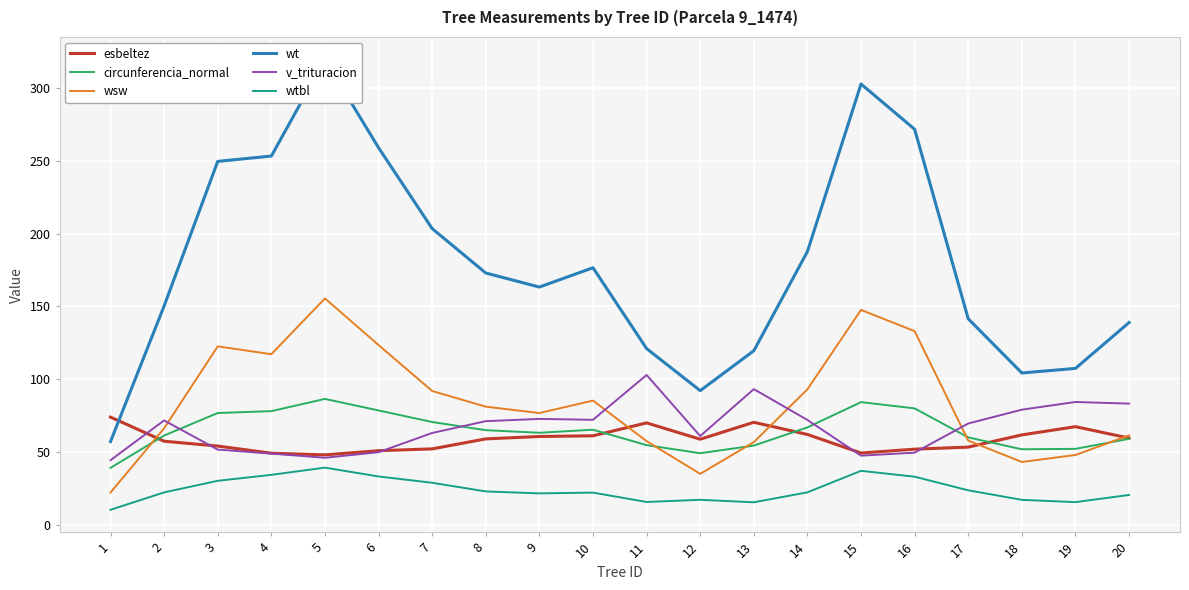

What is the approximate value of circunferencia_normal at 10?

65.5